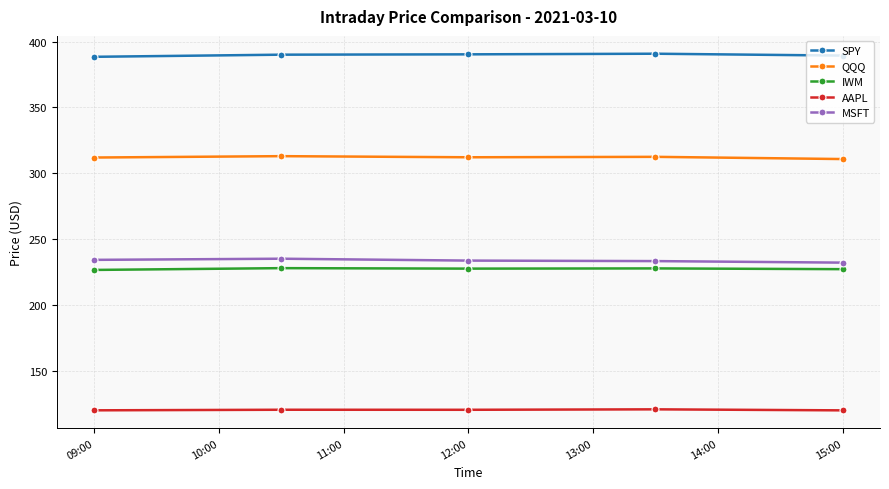

What is the value of the IWM point at the 4th from the left?

227.7